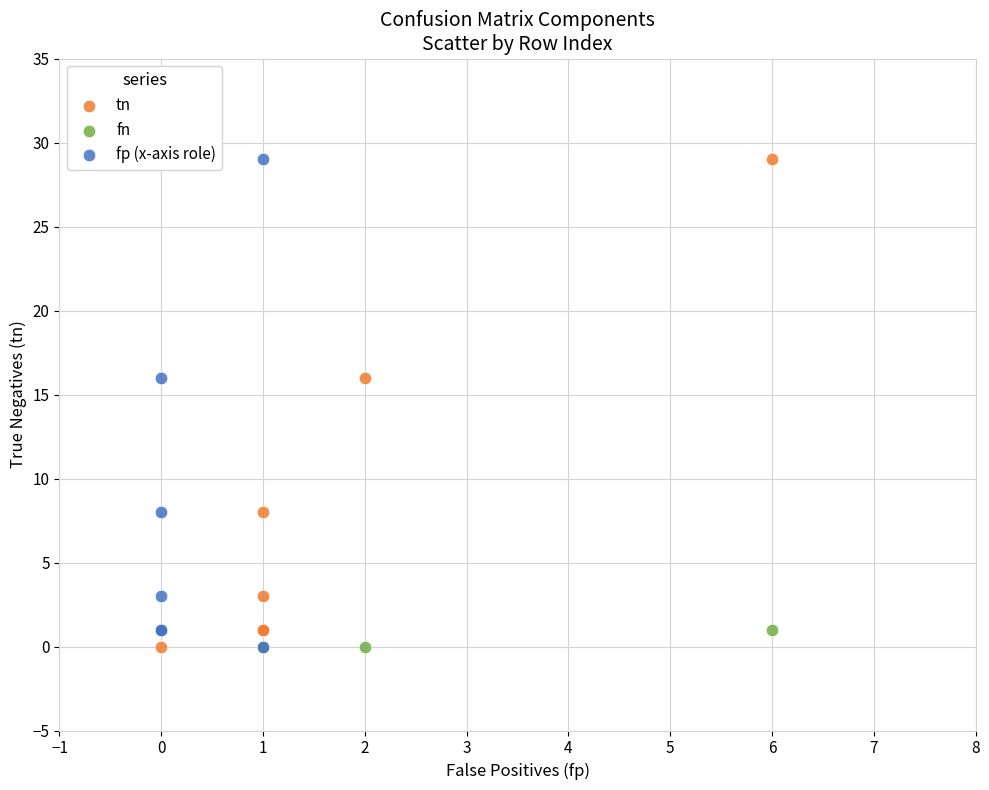

What are all the series names shown in the legend?

tn, fn, fp (x-axis role)